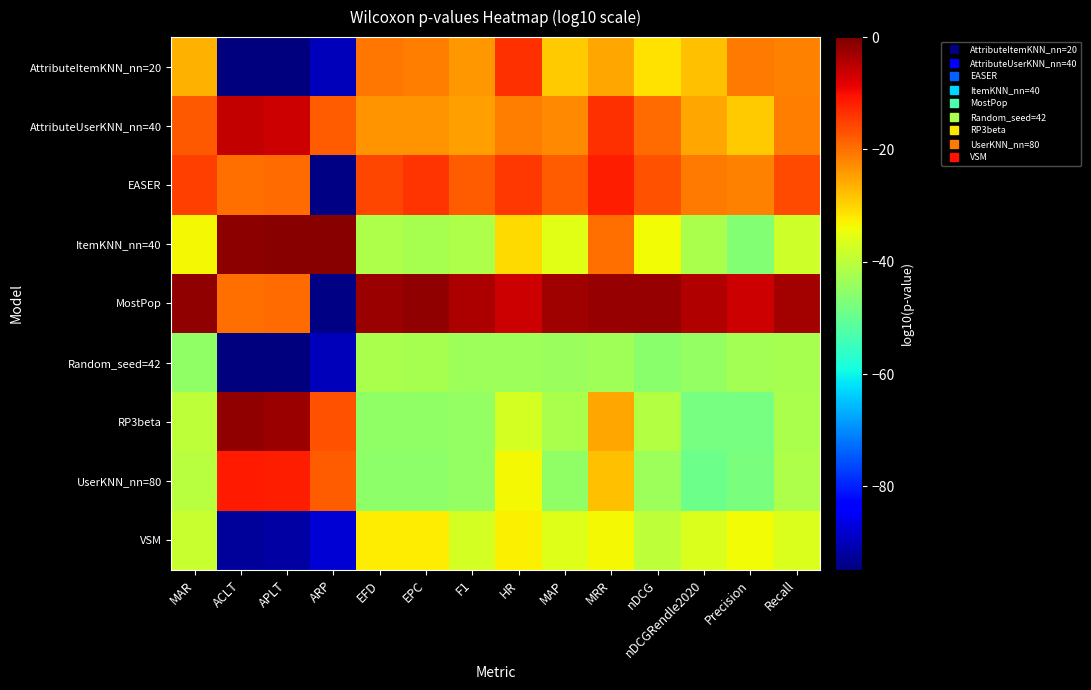

What is the total value across all series at EPC?

-267.6